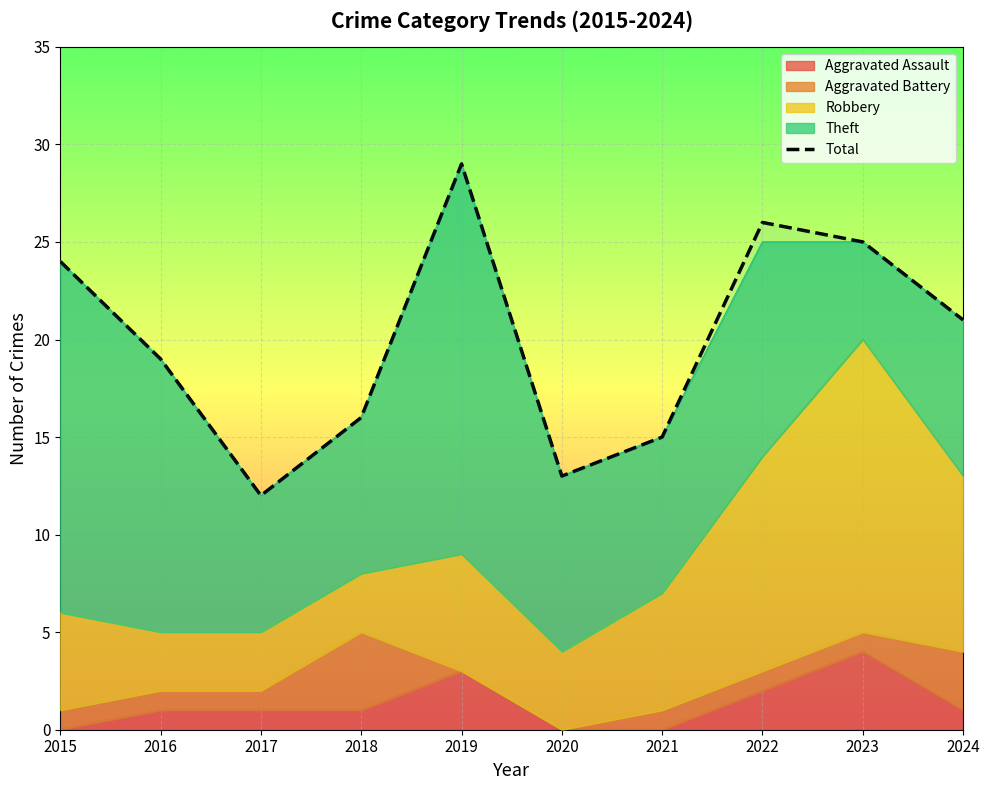

Reading right to left, transcribe all the data shown in this chart.

21	25	26	15	13	29	16	12	19	24